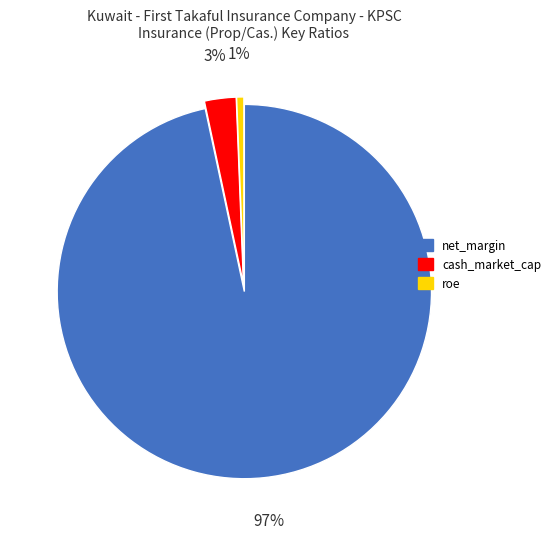

Rank the categories by value from highest to lowest.

net_margin, cash_market_cap, roe